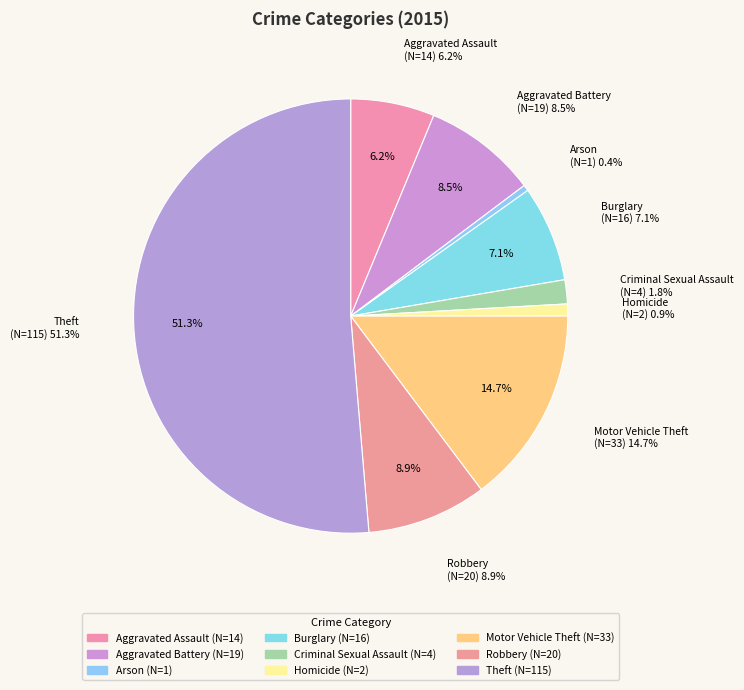

Between Robbery and Burglary, which is larger?

Robbery